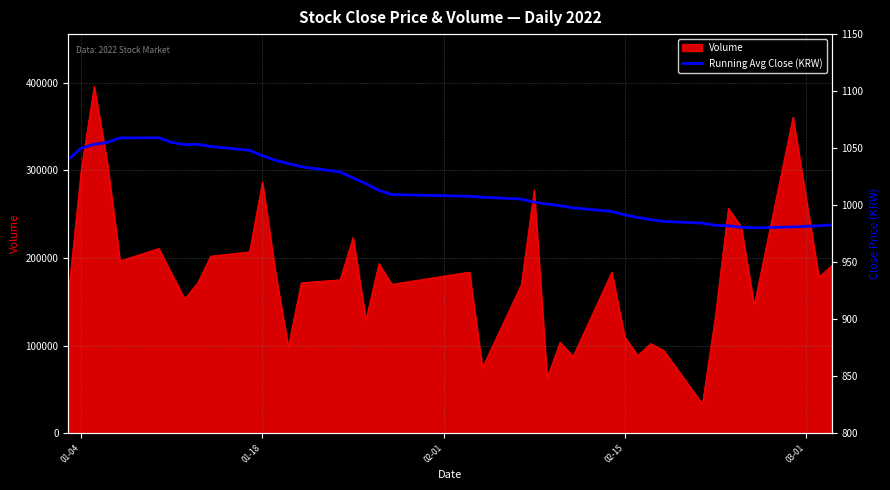

What is the lowest value of the Volume series?

33650